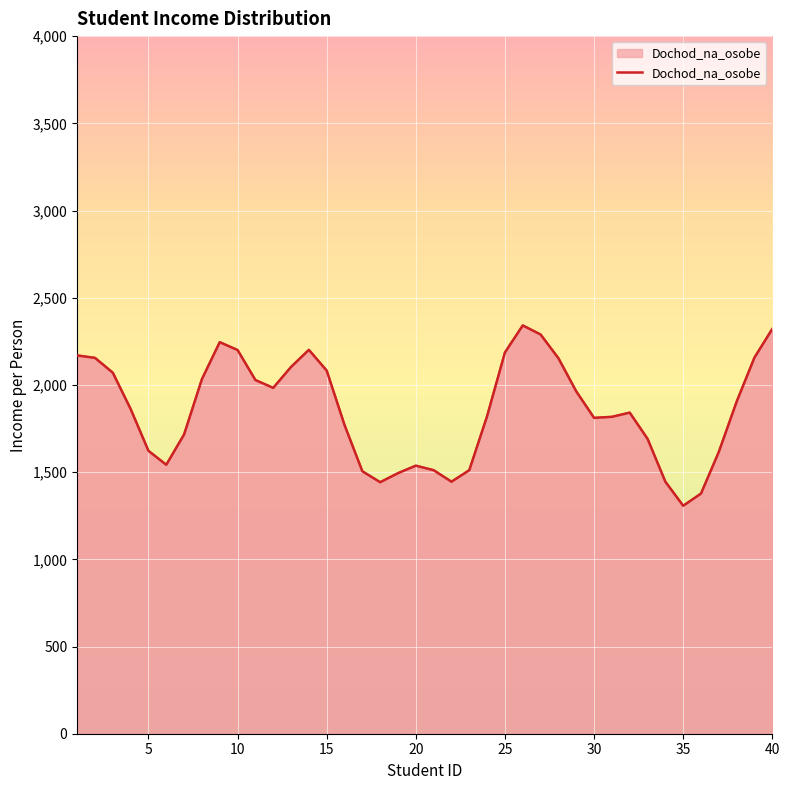

Approximately how many times larger is the value at 33 compared to 39?

0.8